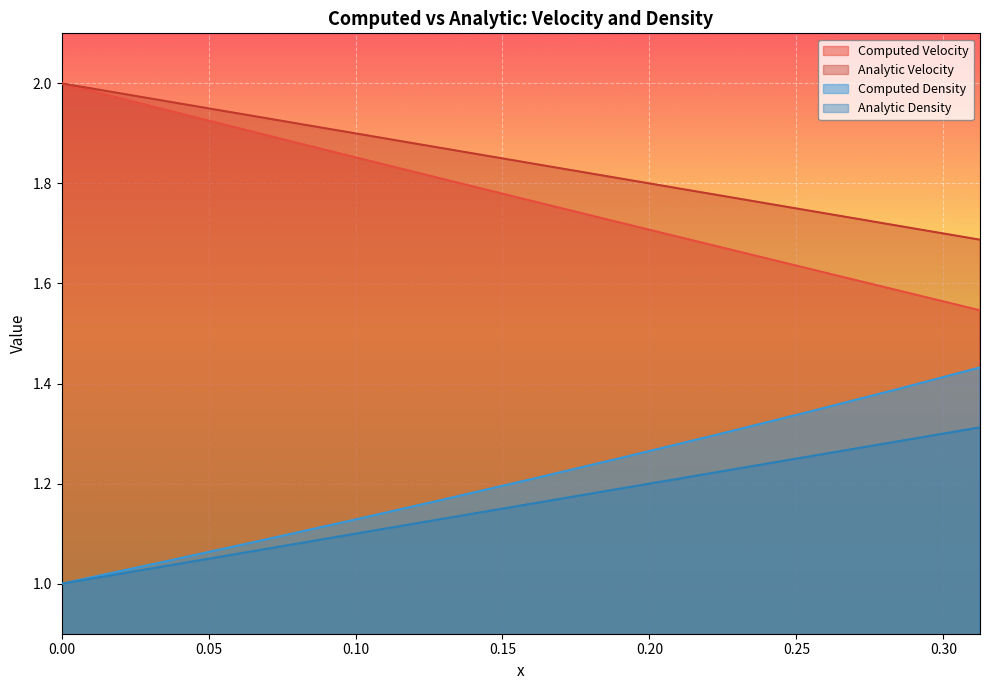

Rank the series by their maximum value, from lowest to highest.

Analytic Density, Computed Density, Computed Velocity, Analytic Velocity